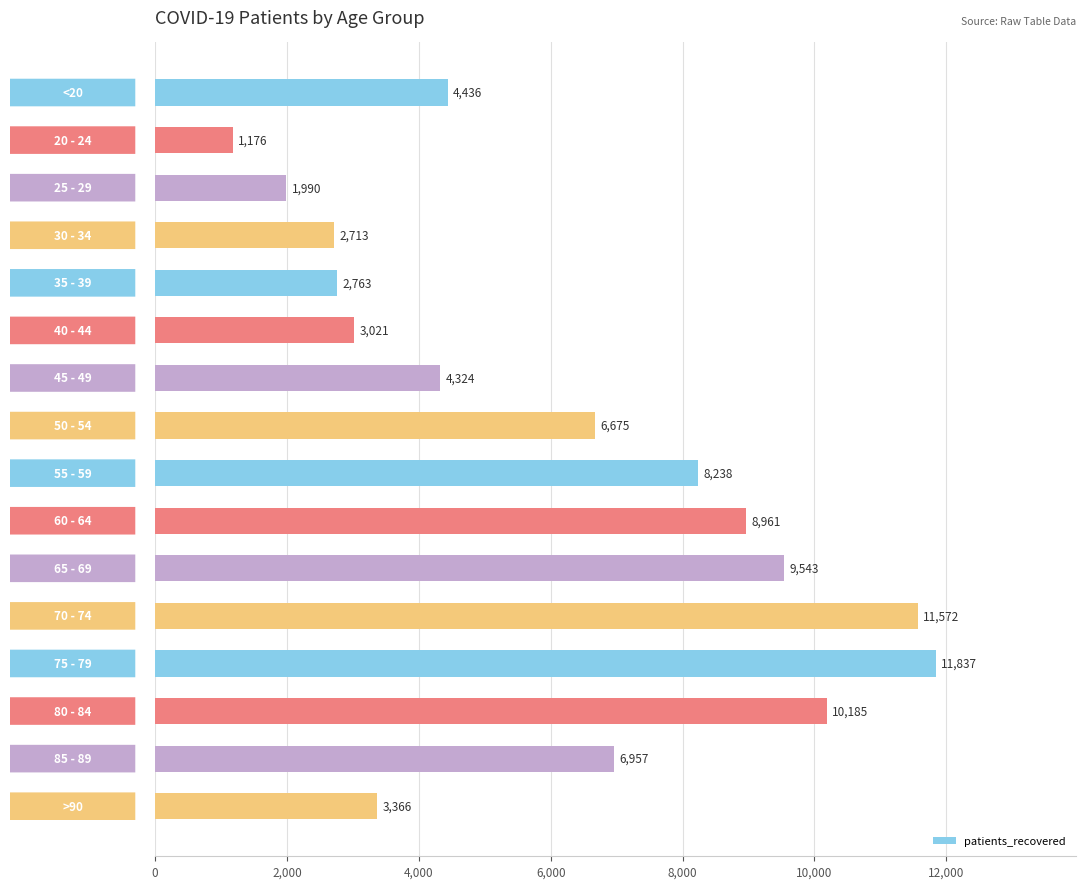

What is the value of the 10th bar from the top?

8961